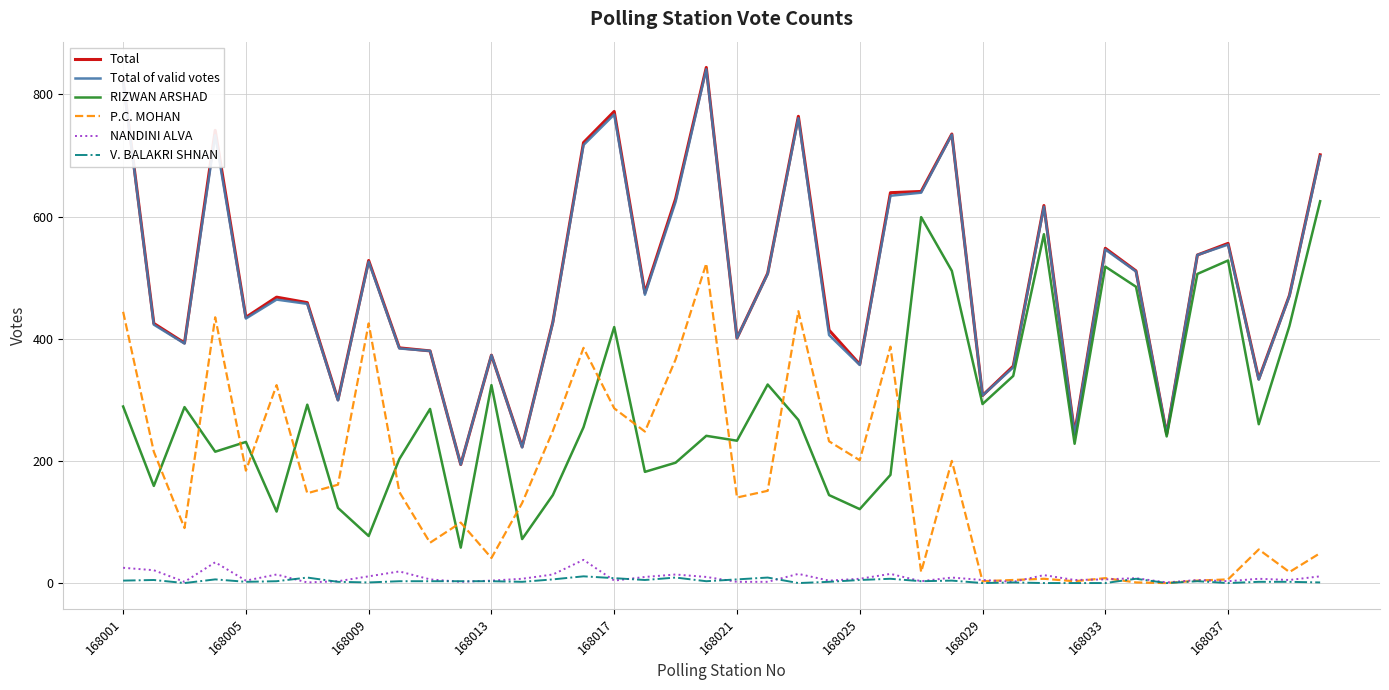

Which series has the largest range (max minus min)?

Total